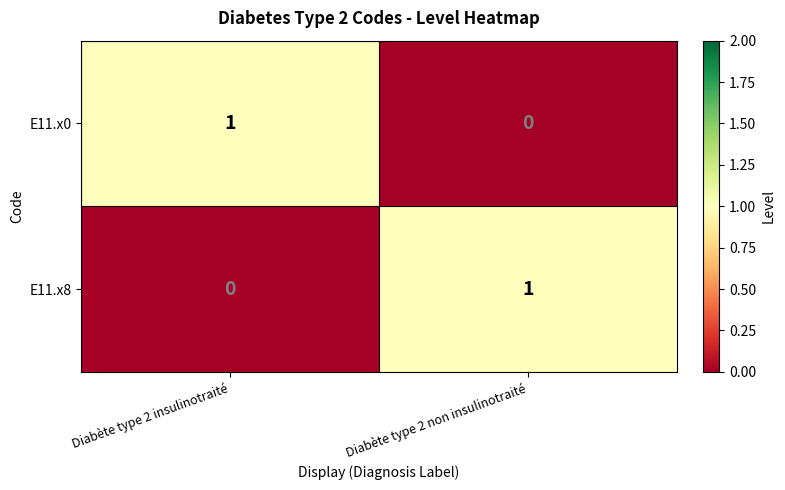

Where is E11.x8 nearest to the value 0?

Diabète type 2 insulinotraité